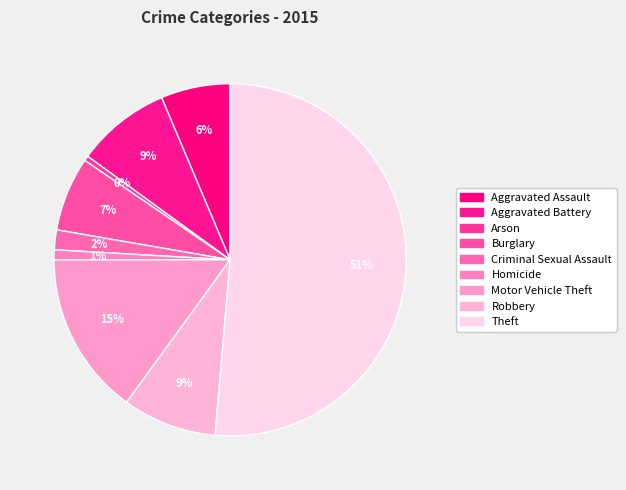

Count the number of slices in the pie.

9